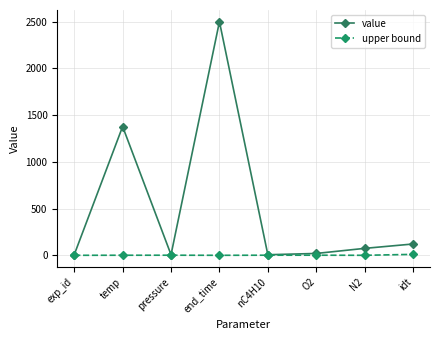

What is the highest value of the value series?

2500.0